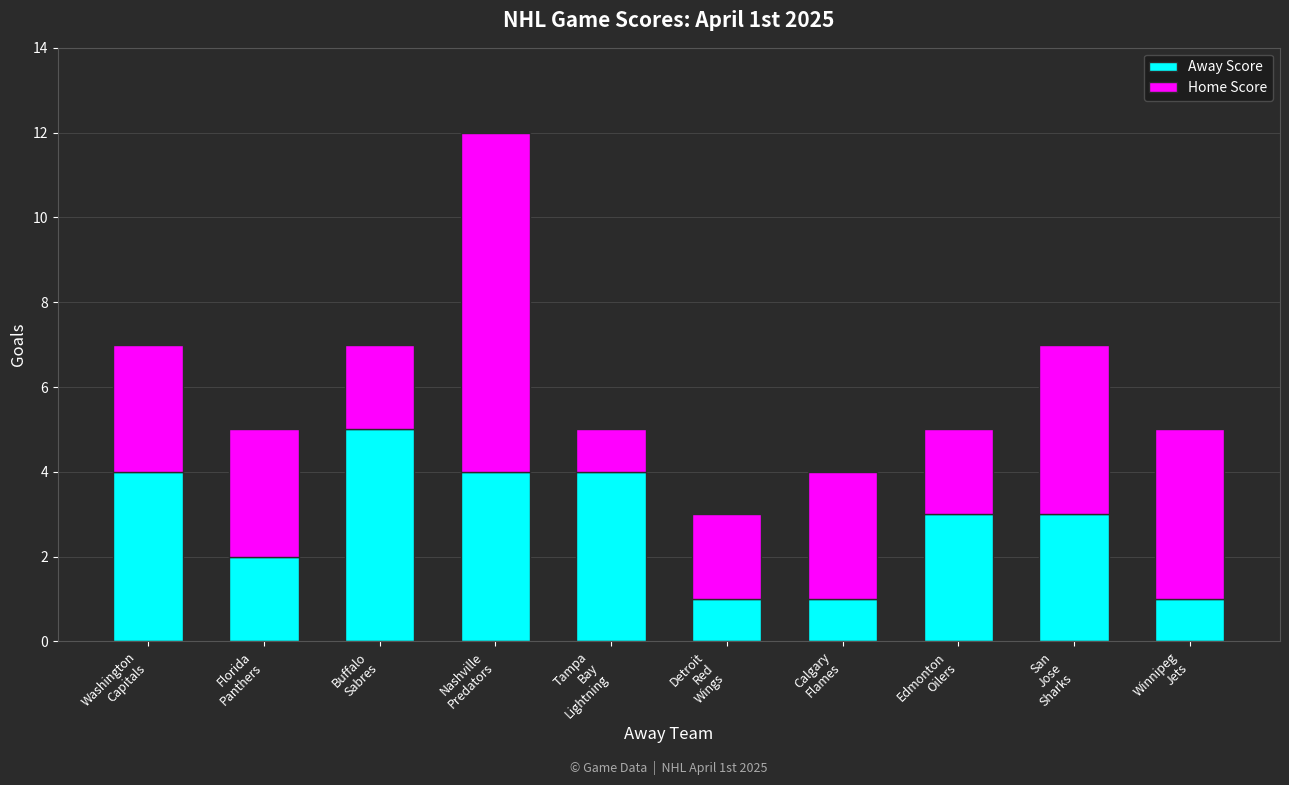

Reading left to right, list the values for the Away Score series.

4	2	5	4	4	1	1	3	3	1